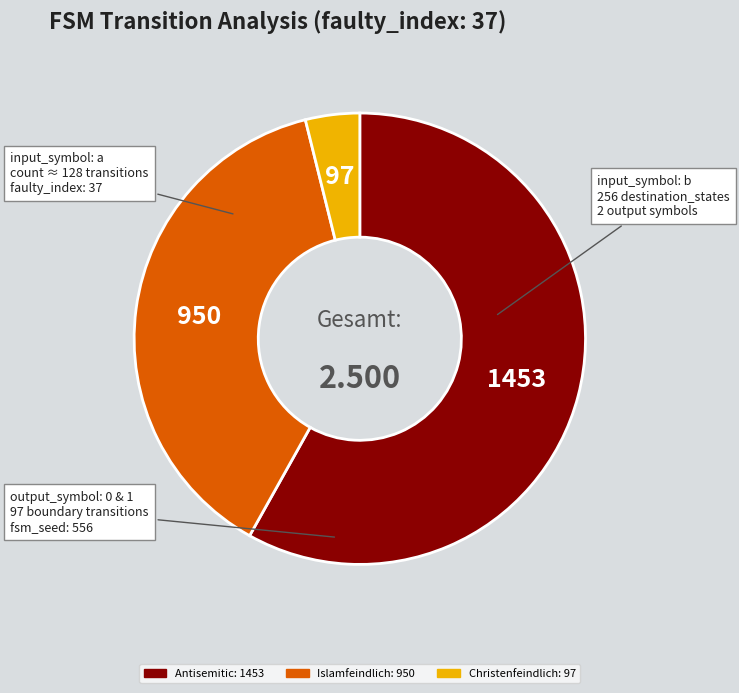

Does any single category account for the majority?

Yes